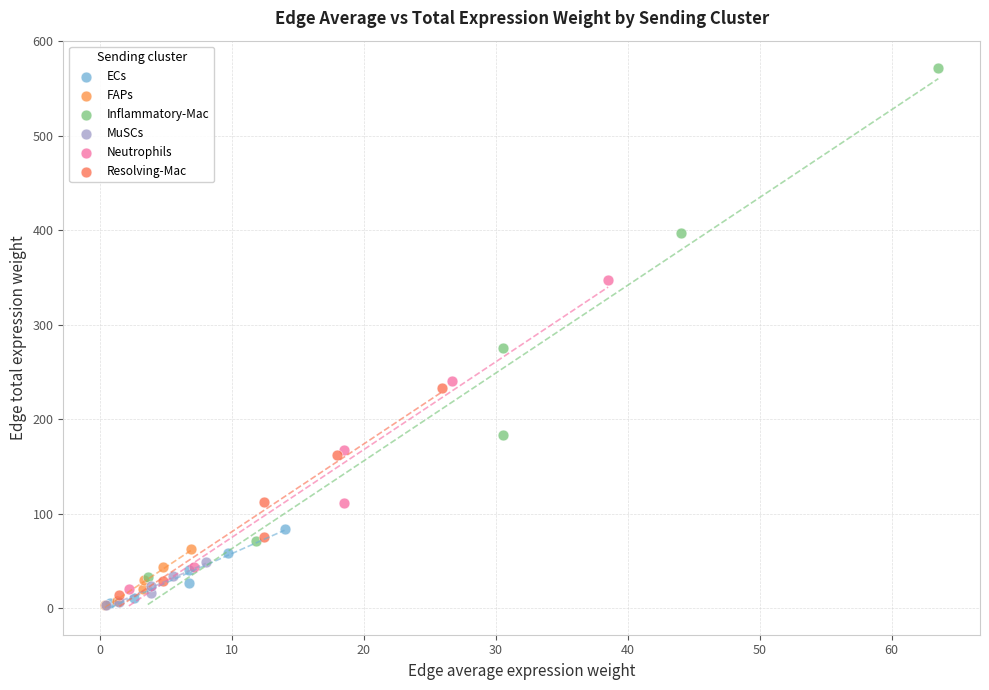

What are all the series names shown in the legend?

ECs, FAPs, Inflammatory-Mac, MuSCs, Neutrophils, Resolving-Mac